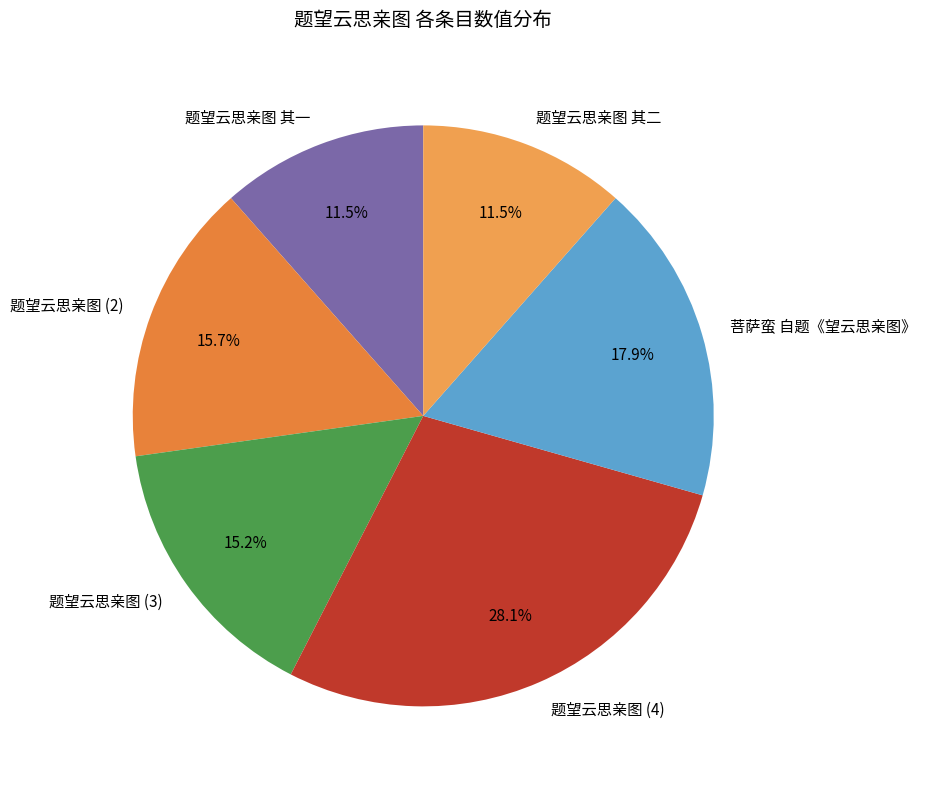

How many slices are in this pie chart?

6